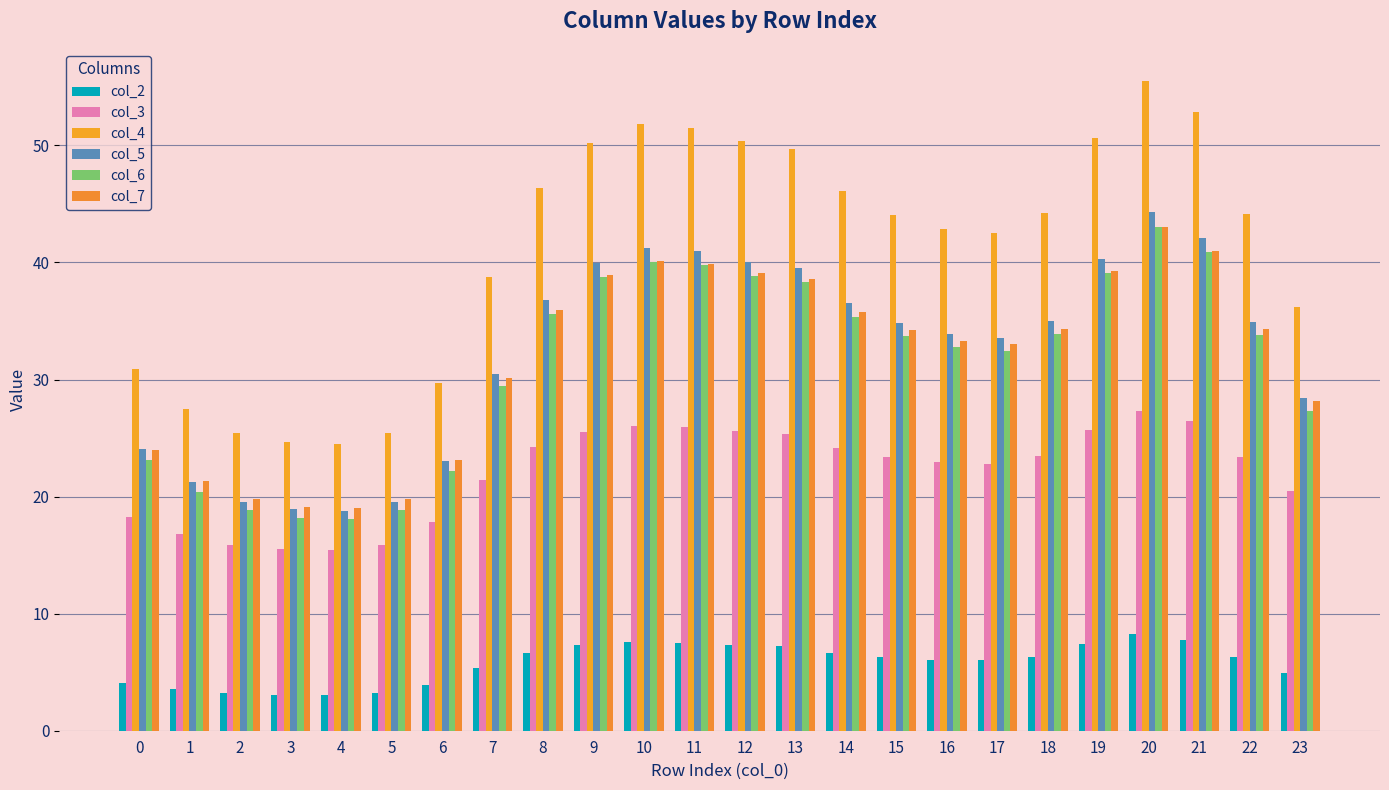

At 16, list the series in order from smallest to largest.

col_2, col_3, col_6, col_7, col_5, col_4